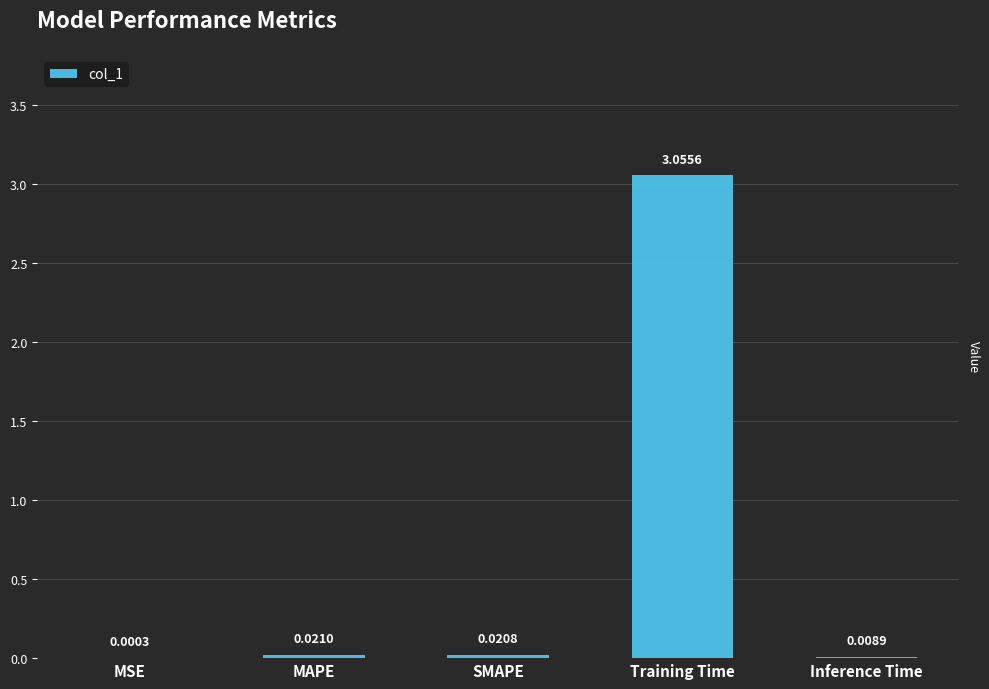

Which label corresponds to the largest value in the chart?

Training Time